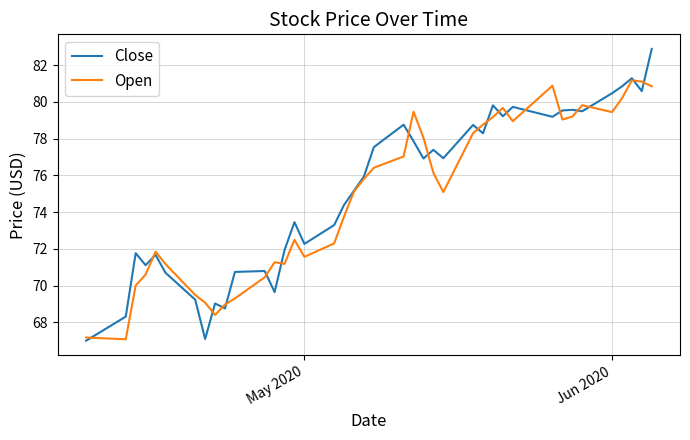

What is the minimum value shown in the chart?

67.0